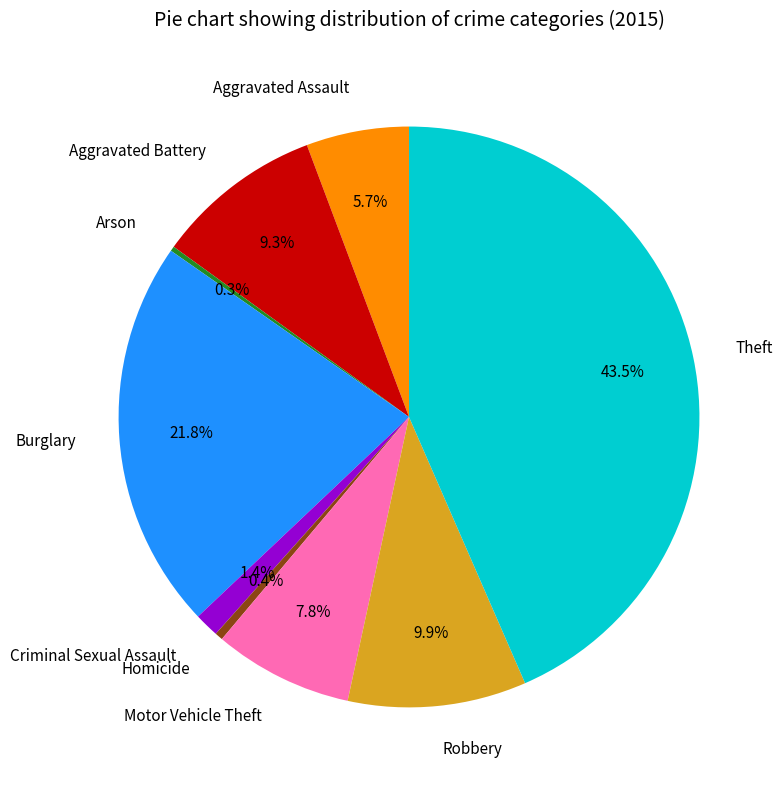

Does Criminal Sexual Assault account for over 50% of the chart?

No